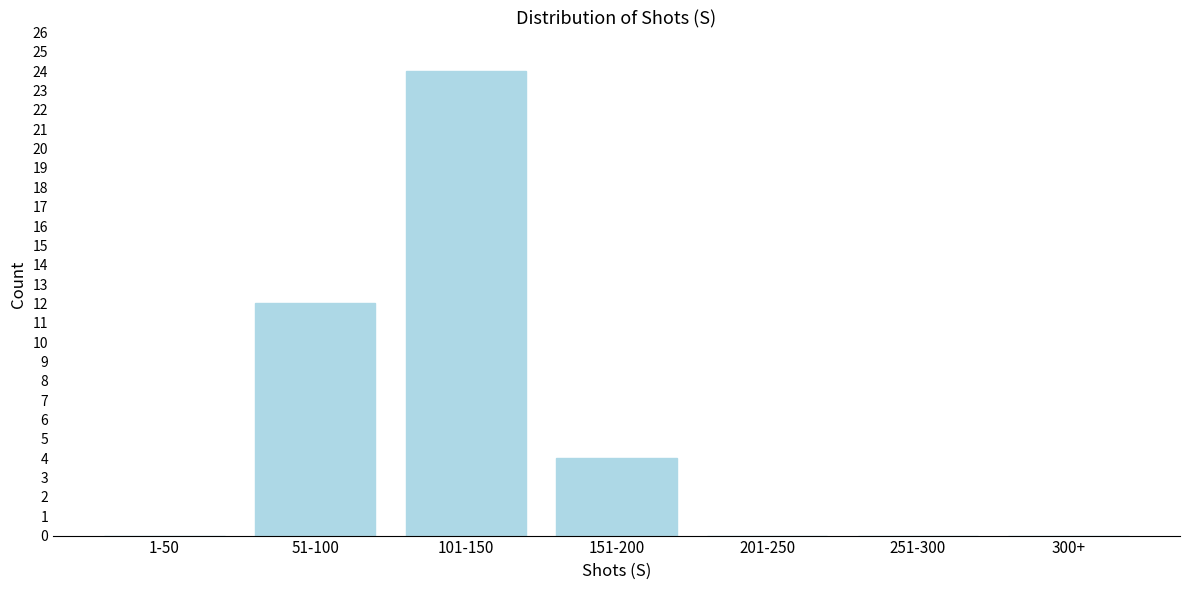

Reading left to right, transcribe all the data shown in this chart.

1-50=0	51-100=12	101-150=24	151-200=4	201-250=0	251-300=0	300+=0